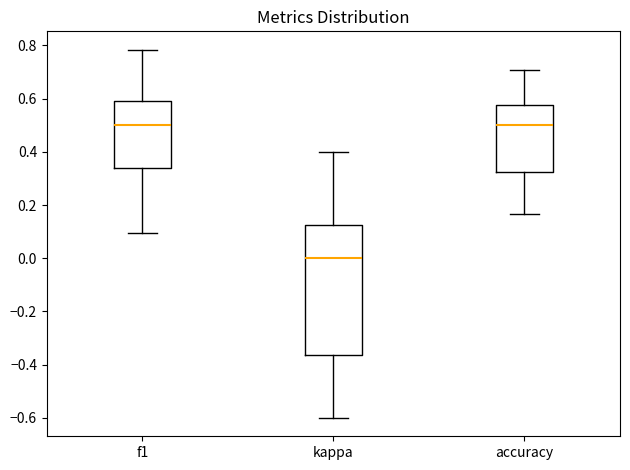

Reading left to right, read every box against the y-axis: the position of its median line, the range the box covers, and the ends of its whiskers. The values are not printed on the chart, so give them approximately, as read against the axis.

f1: median 0.50, box 0.34 to 0.60, whiskers 0.10 to 0.78
kappa: median 0.00, box -0.36 to 0.12, whiskers -0.60 to 0.40
accuracy: median 0.50, box 0.32 to 0.58, whiskers 0.16 to 0.70